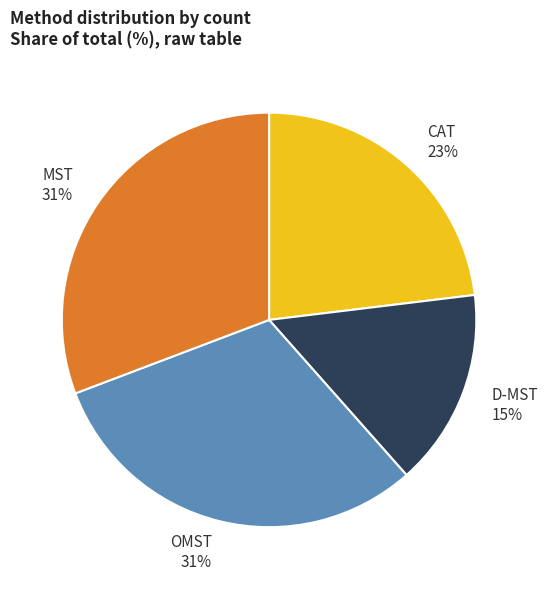

The D-MST slice represents 24% of the pie. True or false?

False